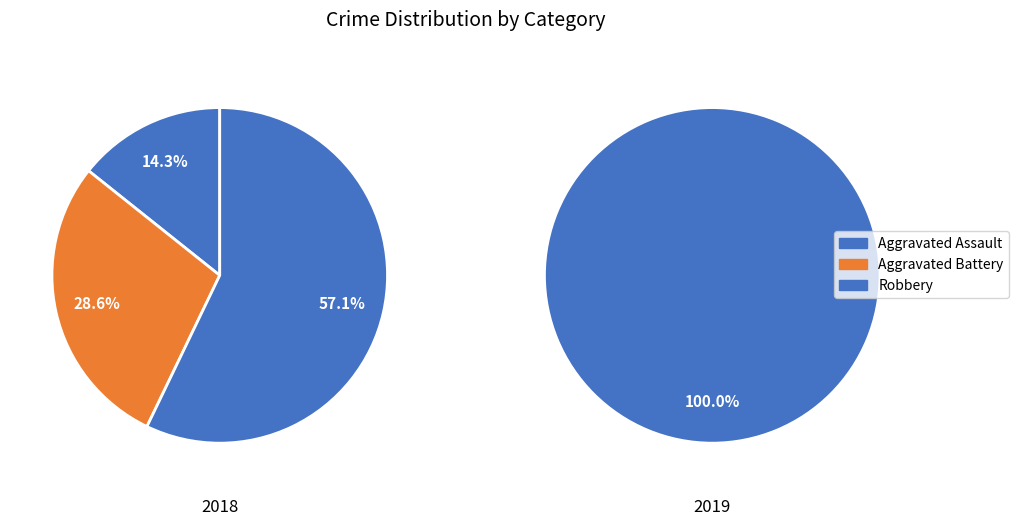

How many slices are in this pie chart?

4